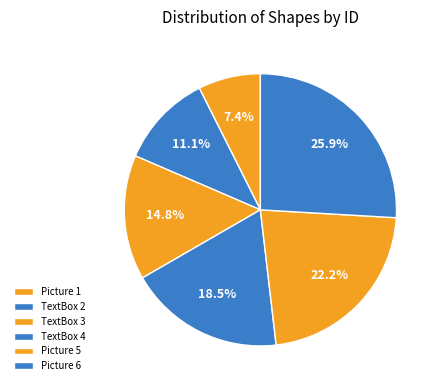

To the nearest percent, what is the difference between the largest and smallest slice percentages?

19%